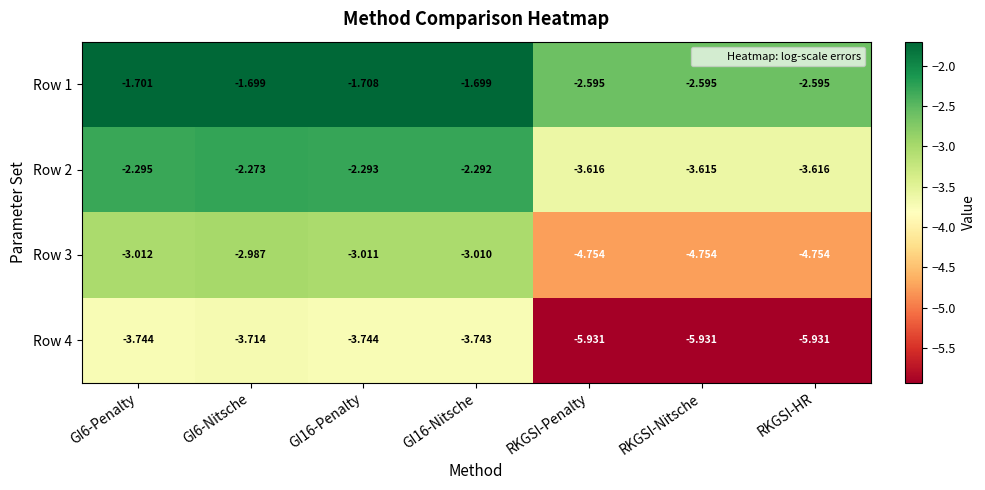

Is the value of Row 3 at RKGSI-HR greater than the value of Row 1 at RKGSI-HR?

No